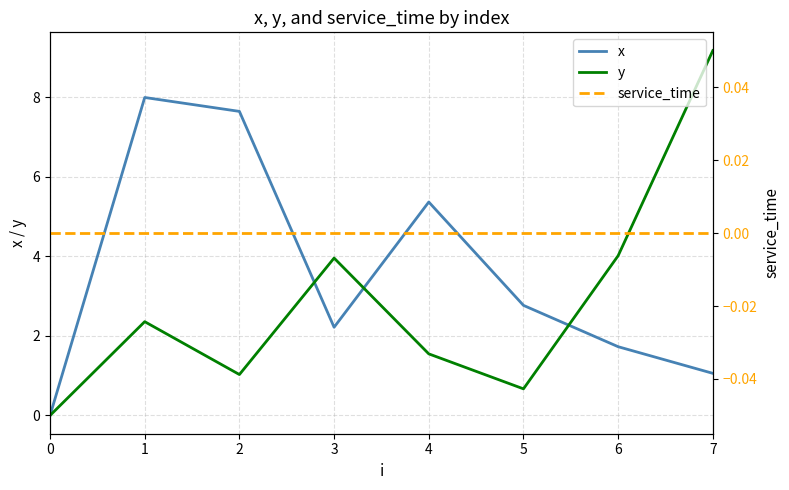

Rank the series by their maximum value, from lowest to highest.

service_time, x, y